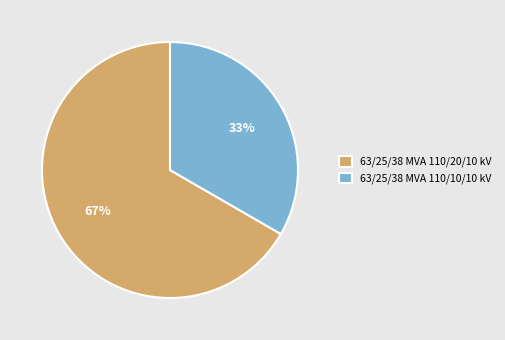

What is the smallest slice in the pie chart?

63/25/38 MVA 110/10/10 kV